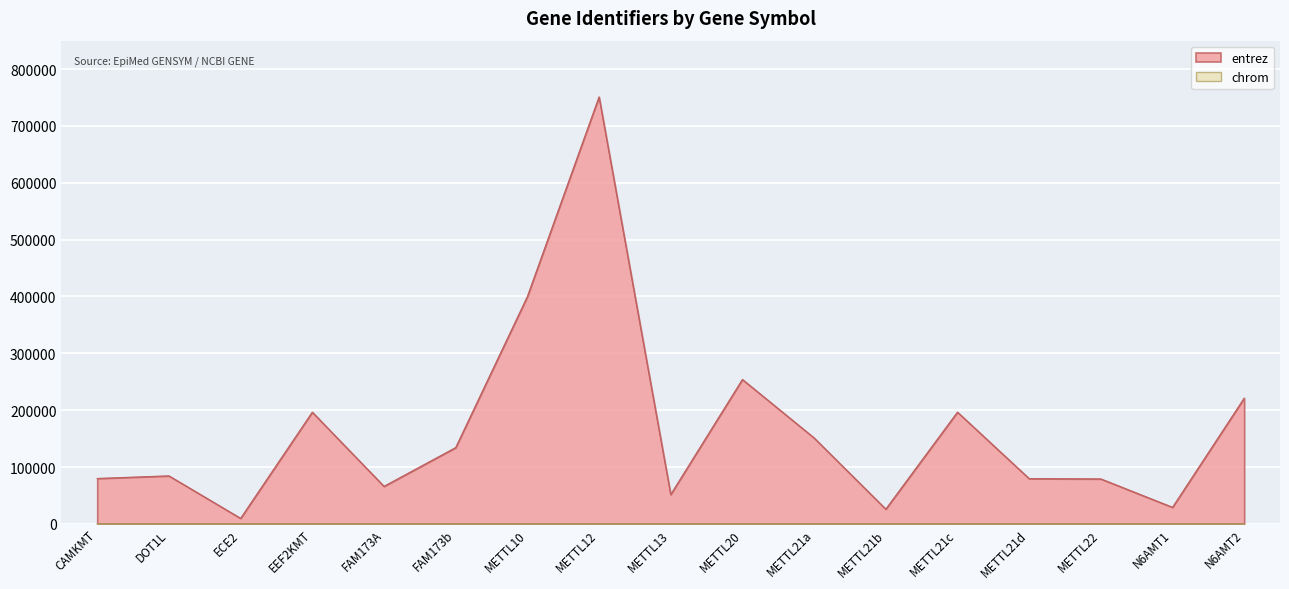

How many data points in chrom are less than 12?

7